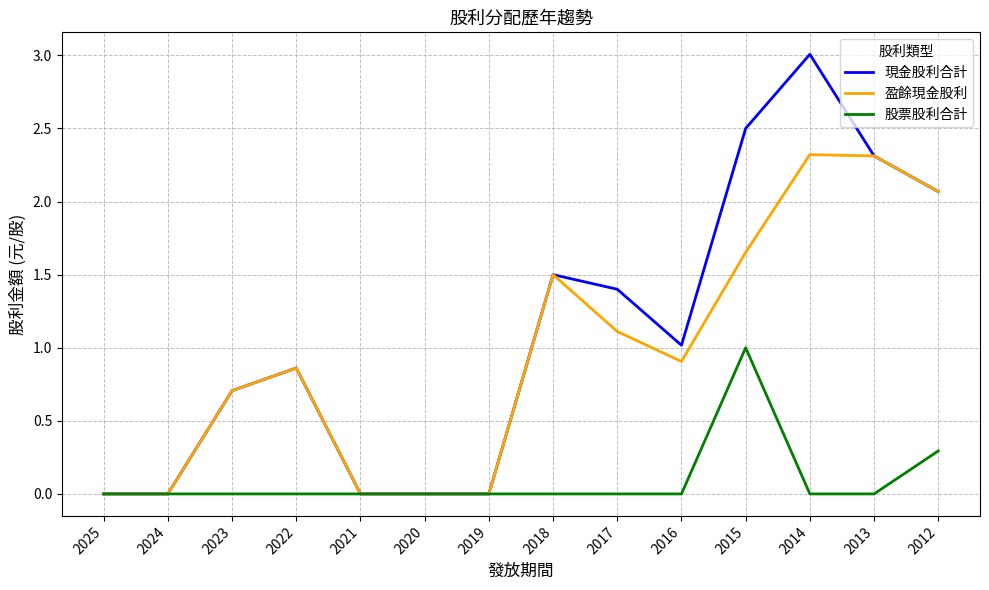

List the series in order of their peak value, highest first.

現金股利合計, 盈餘現金股利, 股票股利合計